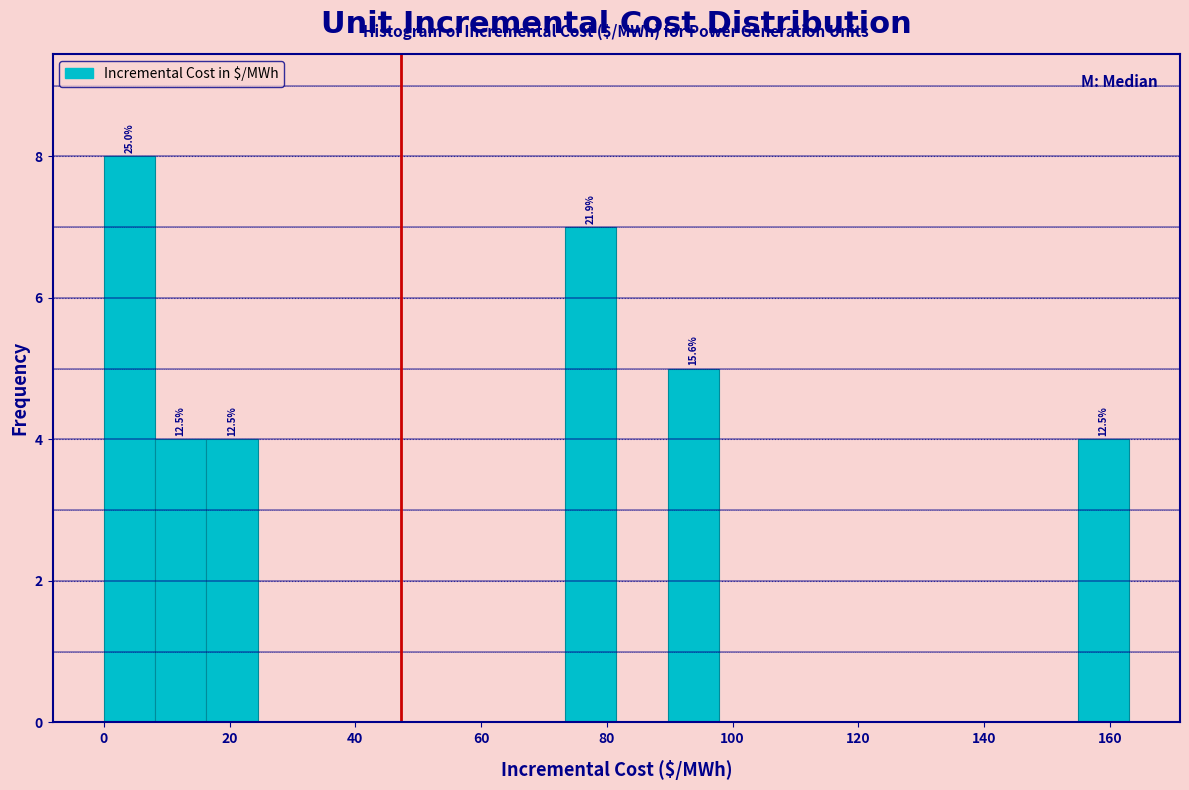

Which range on the x-axis has the tallest bar?

0 to 8